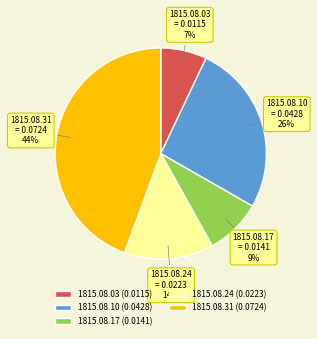

Do 1815.08.10 (0.0428) and 1815.08.03 (0.0115) together represent more than half of the pie?

No